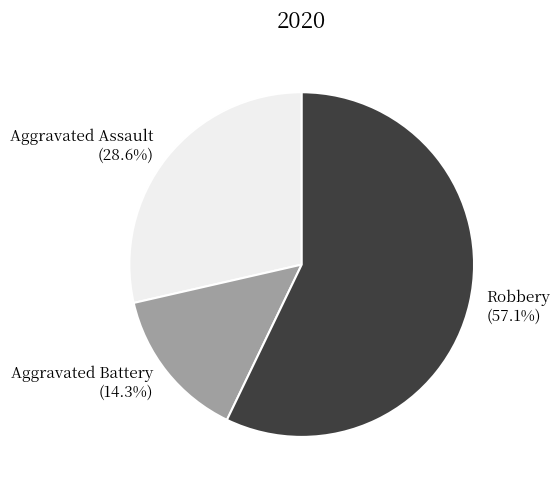

Between Robbery and Aggravated Assault, which is larger?

Robbery